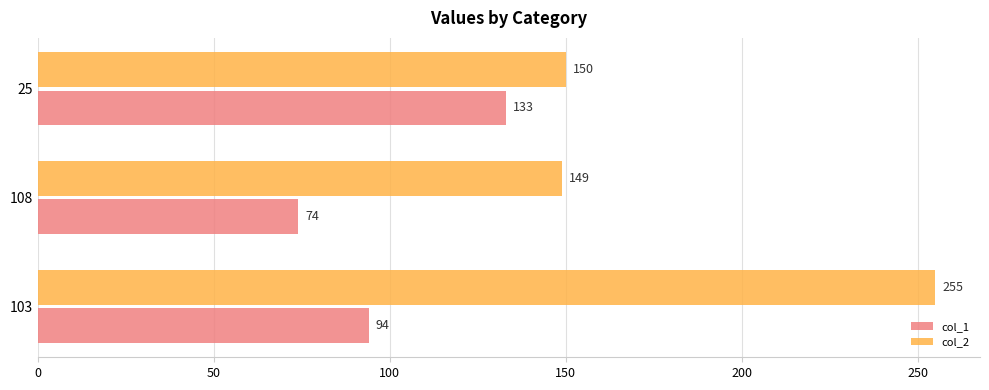

At which label does col_2 reach its minimum?

108